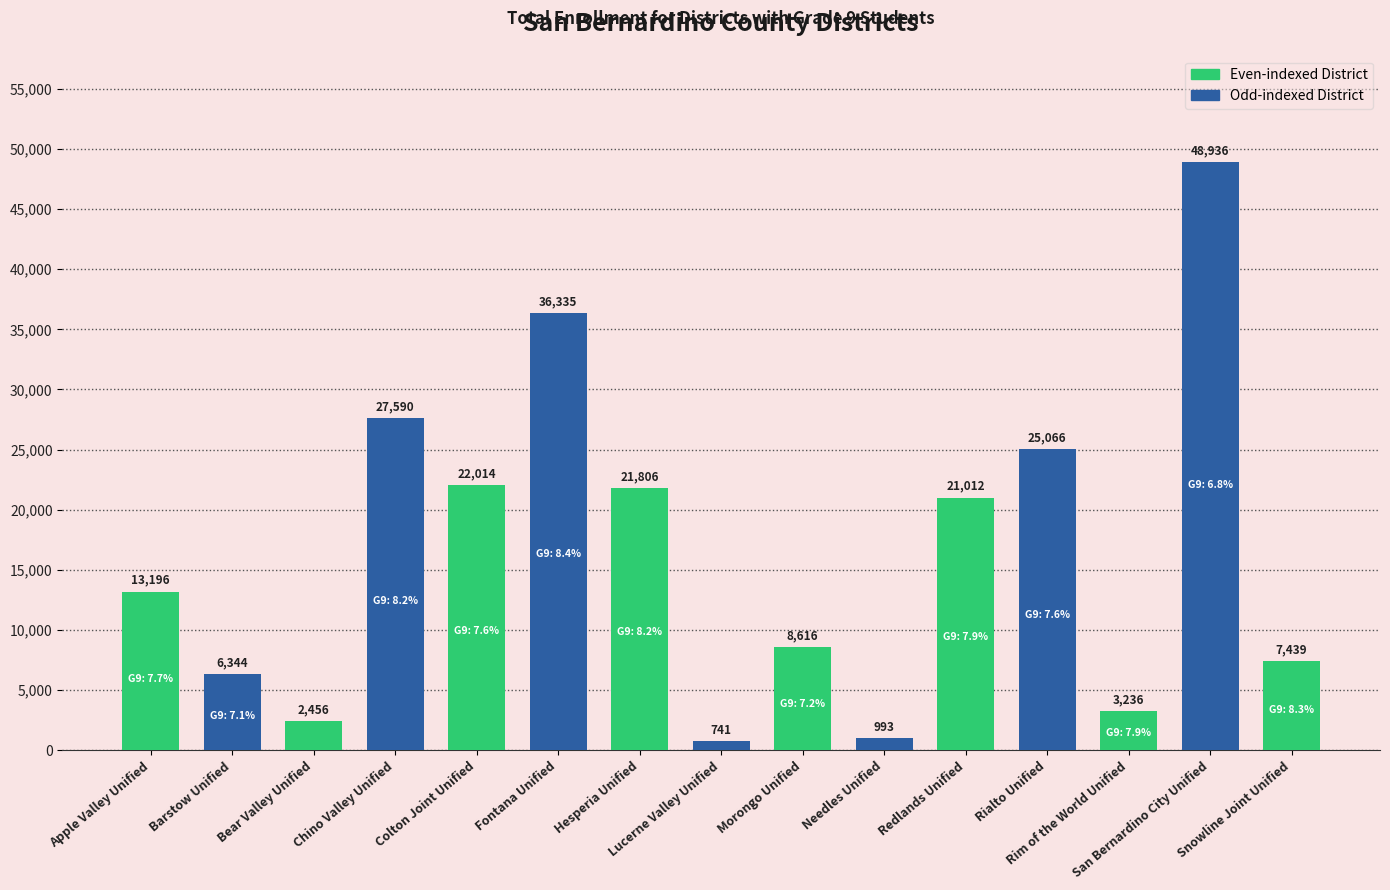

Are the bars horizontal?

No